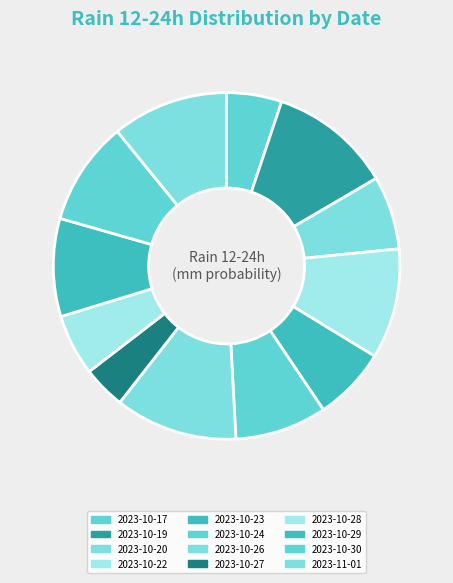

To the nearest percent, what is the difference between the 2023-10-28 and 2023-10-29 slice percentages?

3%